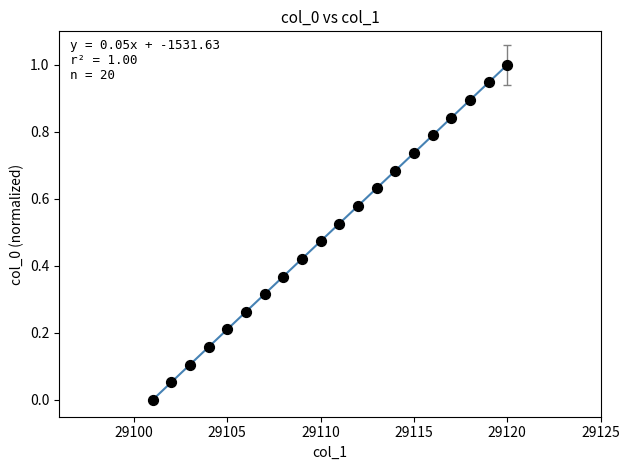

What is the range of X values (max minus min)?

19.0